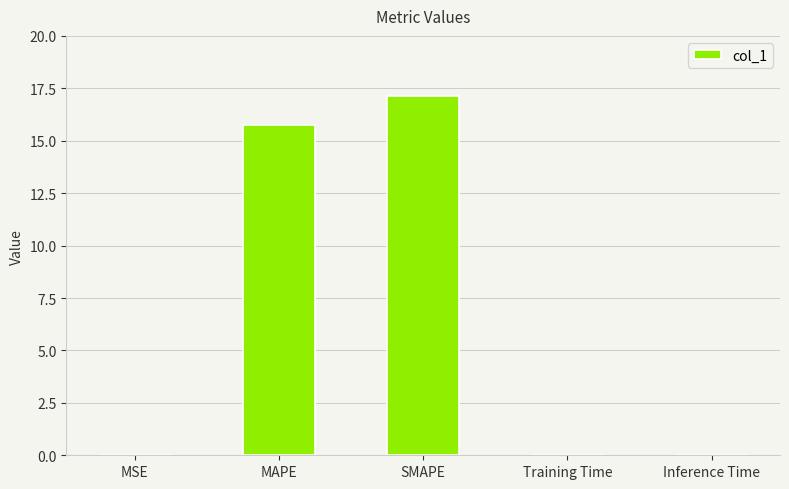

What is the sum of all values?

32.9